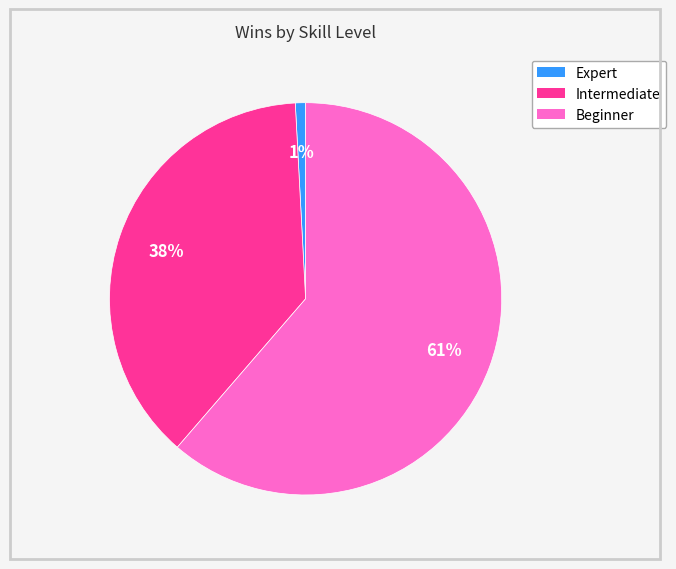

To the nearest percent, what is the combined percentage of Expert and Intermediate?

39%